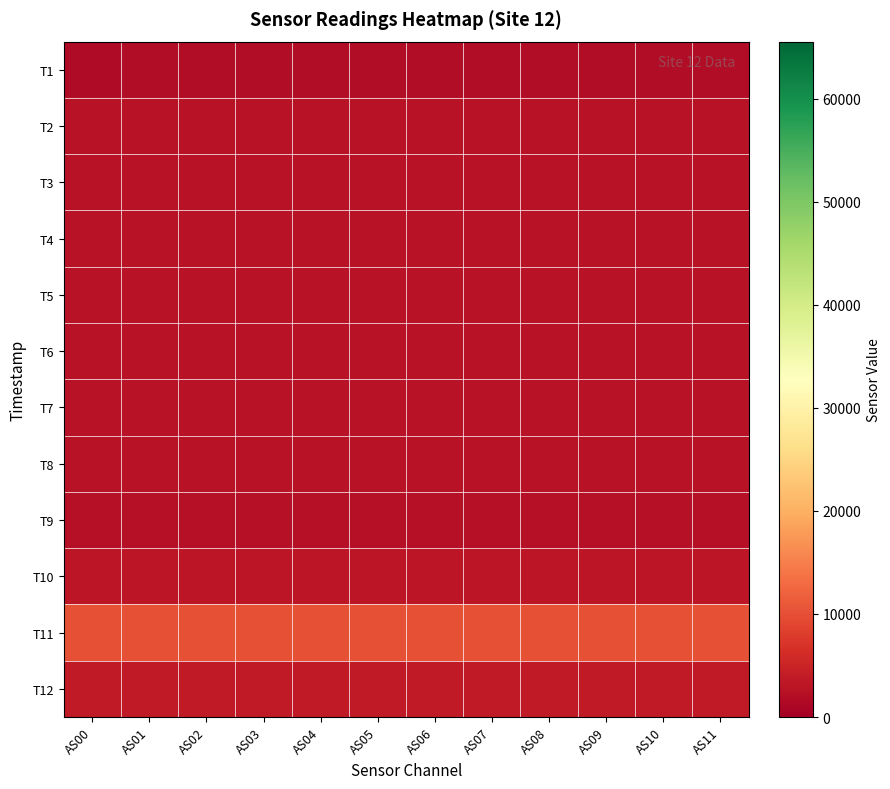

List the series in order of their peak value, lowest first.

T1, T9, T3, T6, T7, T8, T2, T5, T4, T10, T12, T11